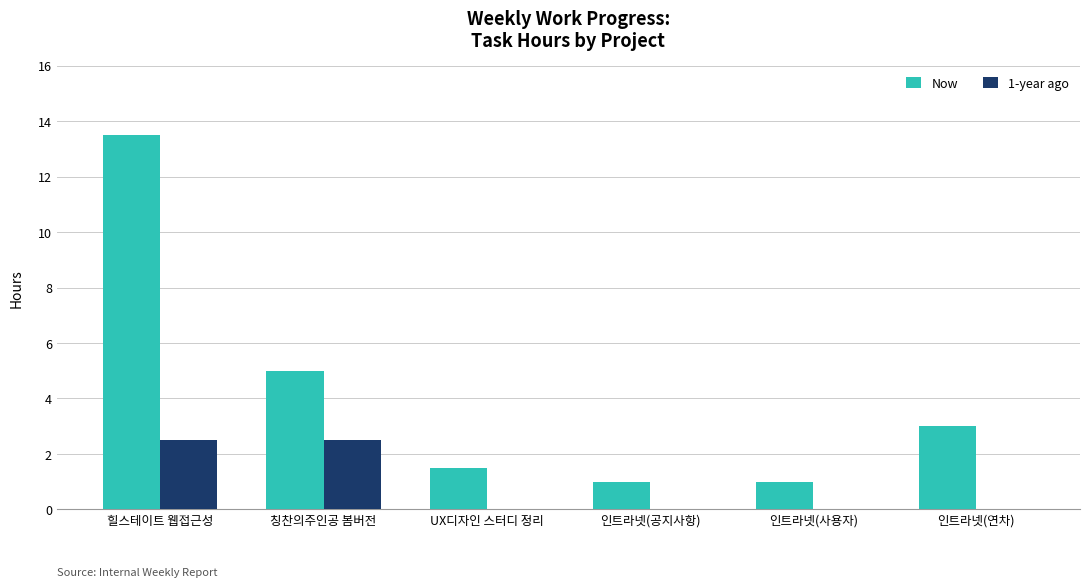

Are the bars grouped side by side (vs. stacked)?

Yes